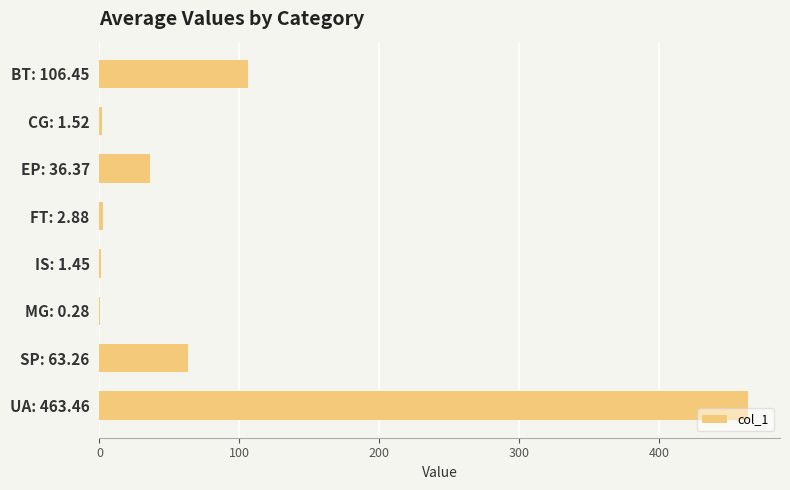

What is the sum of the values at UA: 463.46 and SP: 63.26?

526.7